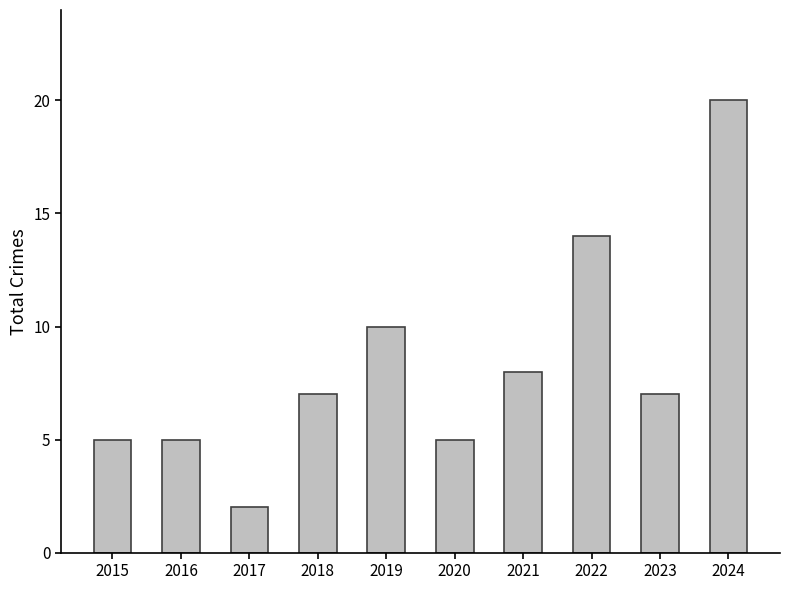

How many values are between 5 and 10?

7